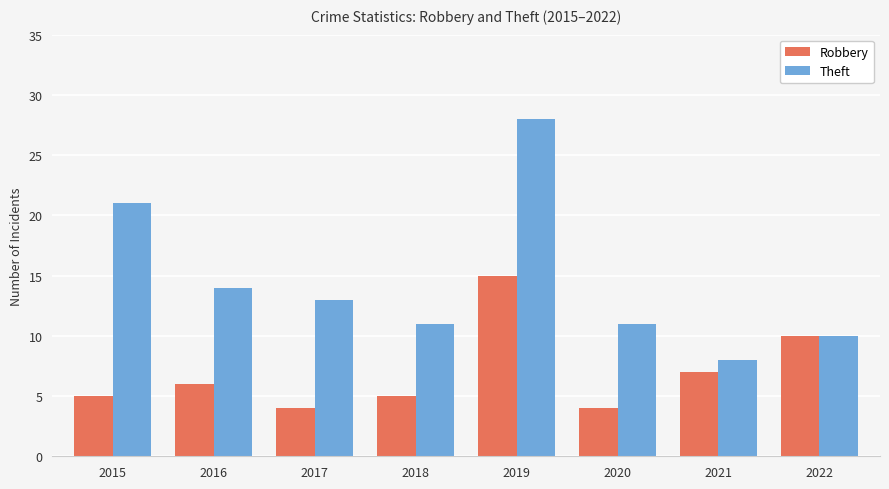

What is the difference between the maximum and minimum values in the Robbery series?

11